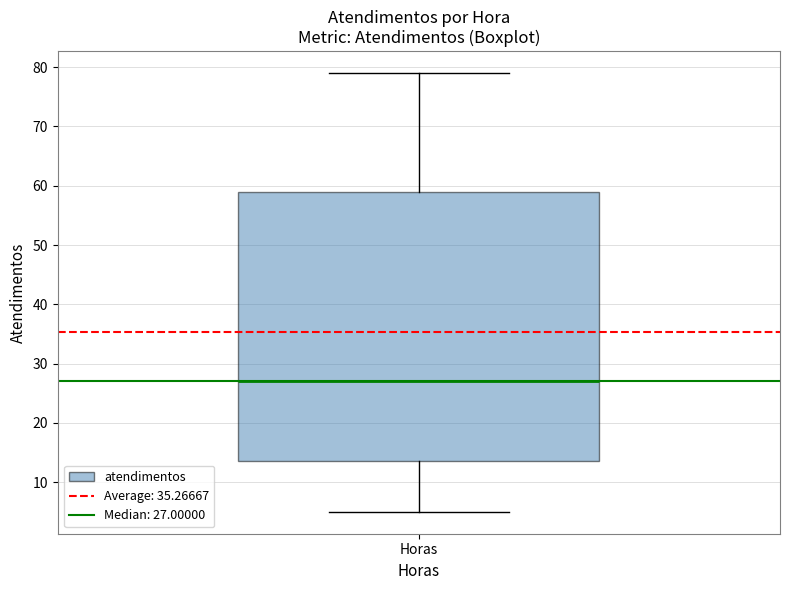

Where is the upper edge of the box for Horas on the y-axis? The values are not printed on the chart, so give them approximately, as read against the axis.

59